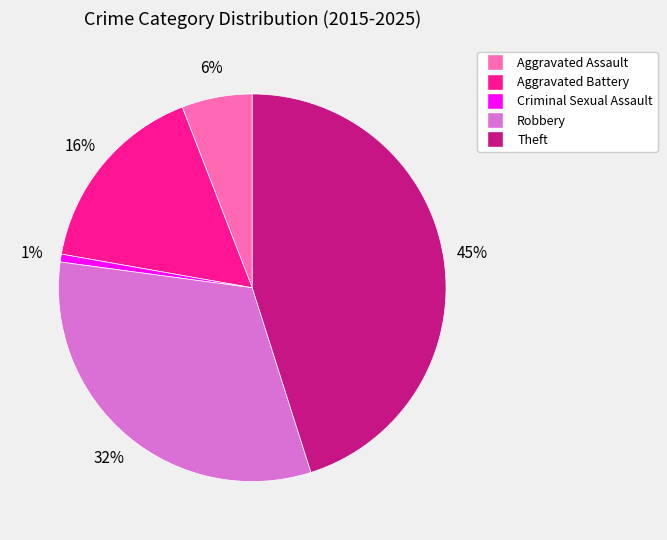

To the nearest percent, what portion does Theft represent?

45%